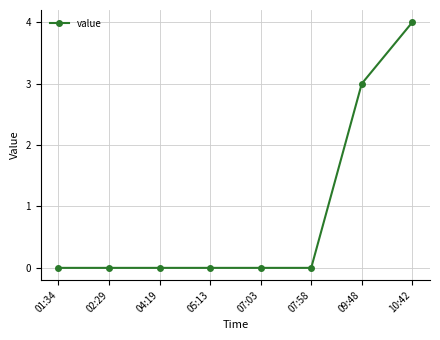

At which label is the value closest to 2?

09:48